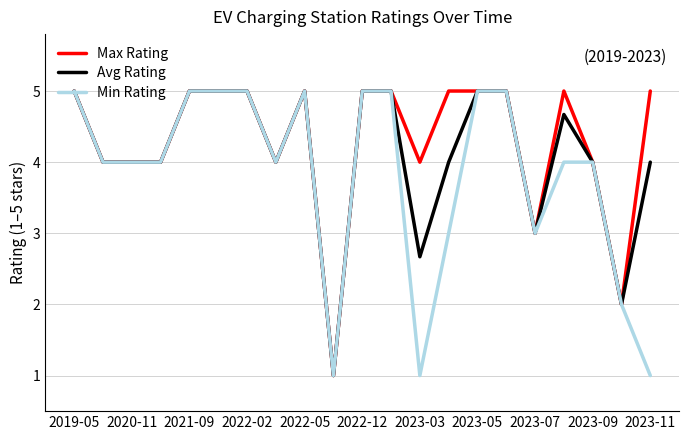

List the series in order of their overall mean, highest first.

Max Rating, Avg Rating, Min Rating